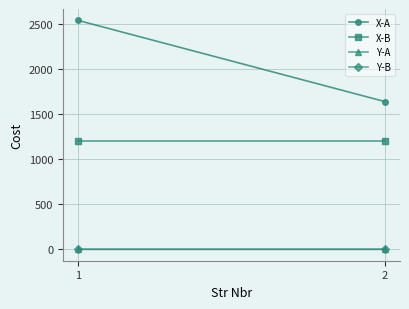

Rank the series at 1 from highest to lowest value.

X-A, X-B, Y-A, Y-B